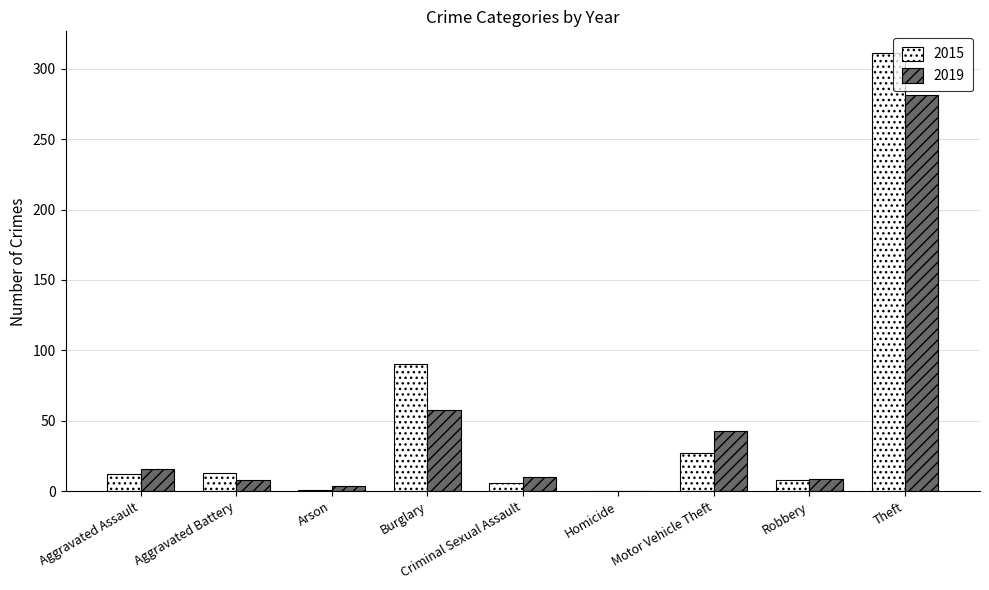

What is the difference between the 2015 values at Criminal Sexual Assault and Homicide?

6